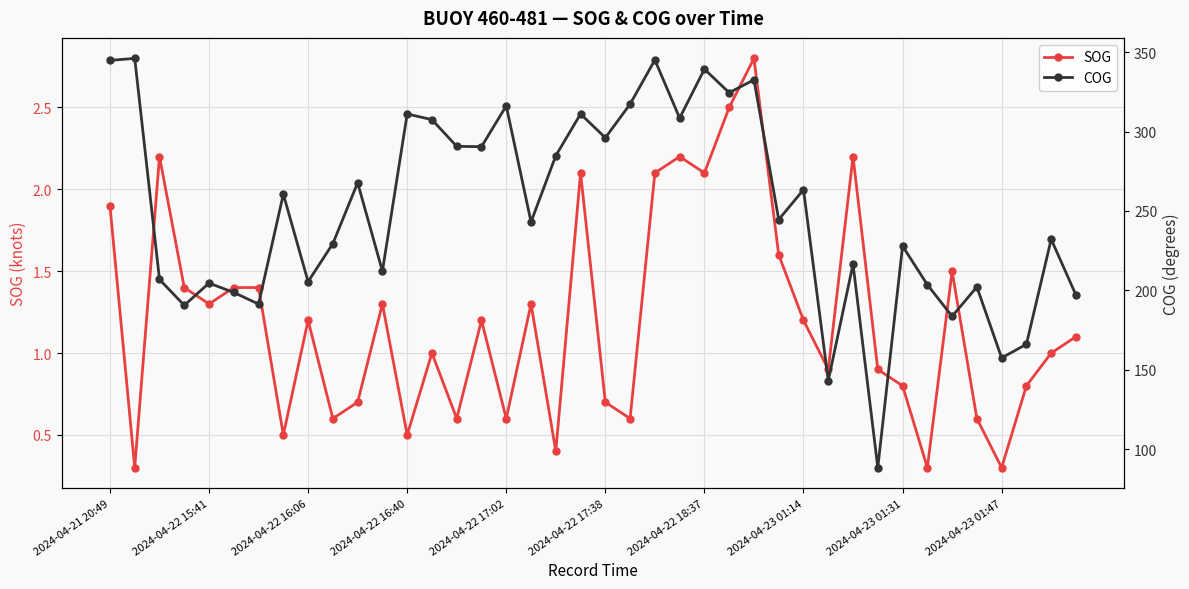

How many distinct data groups are displayed?

2